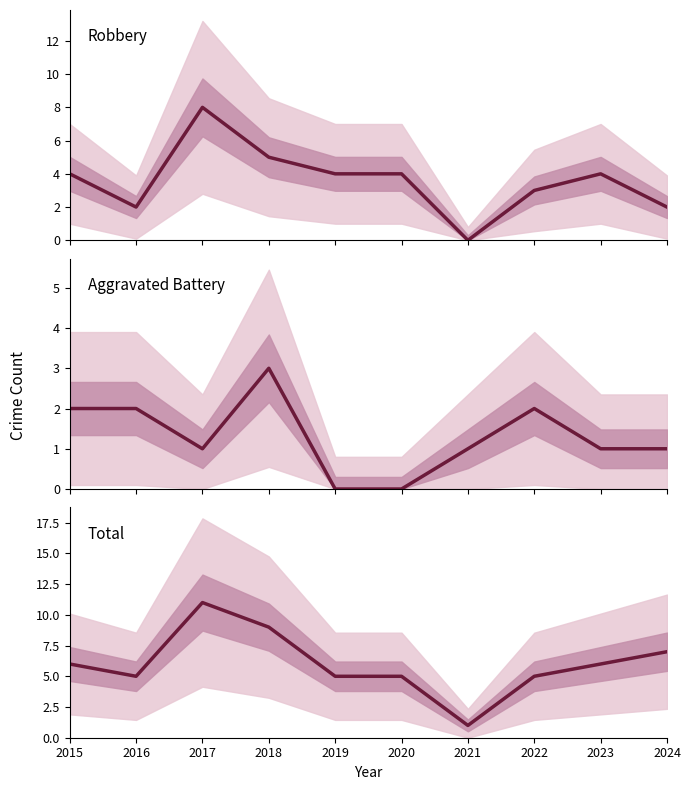

True or false: Aggravated Battery has more than 1 interior local peaks.

True